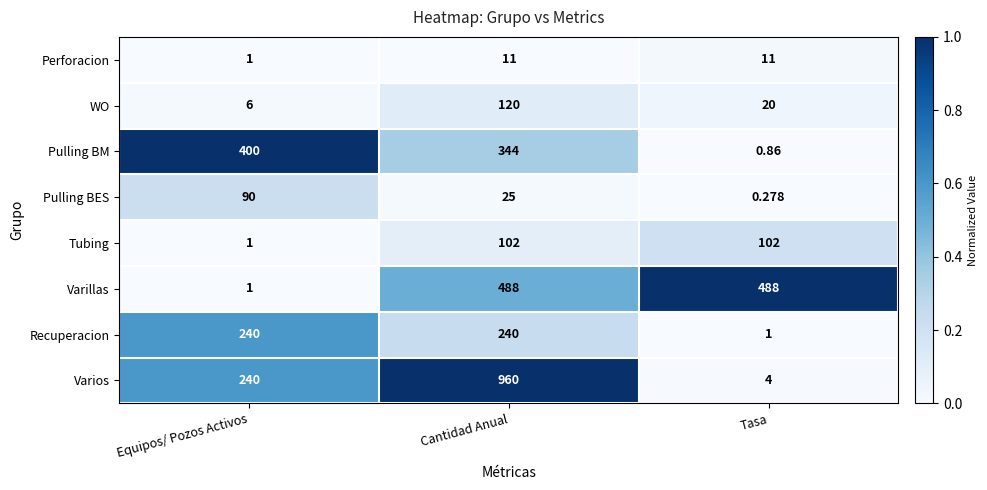

Which series changed the most between Equipos/ Pozos Activos and Tasa?

Varillas